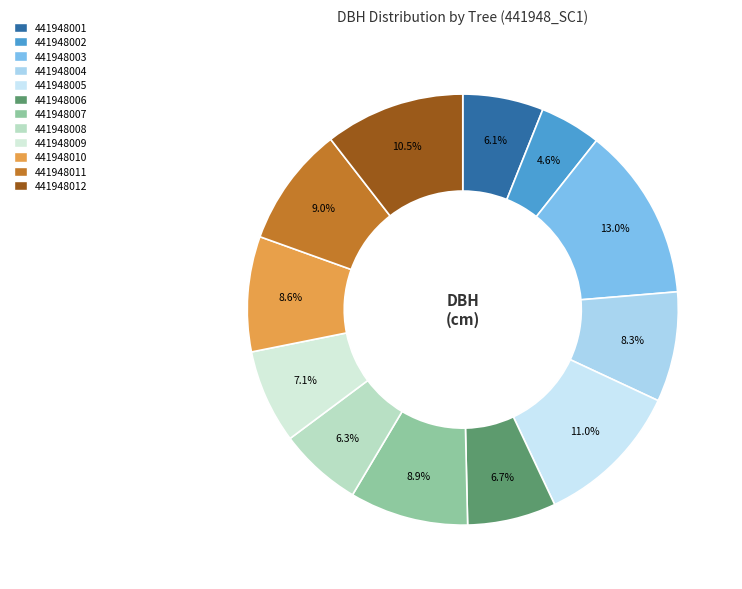

To the nearest percent, what is the combined percentage of 441948002 and 441948005?

16%